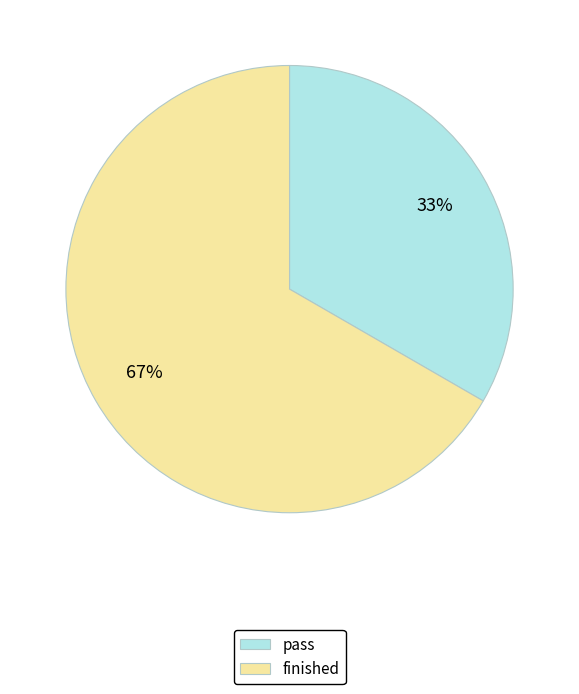

To the nearest percent, what is the average slice percentage?

50%